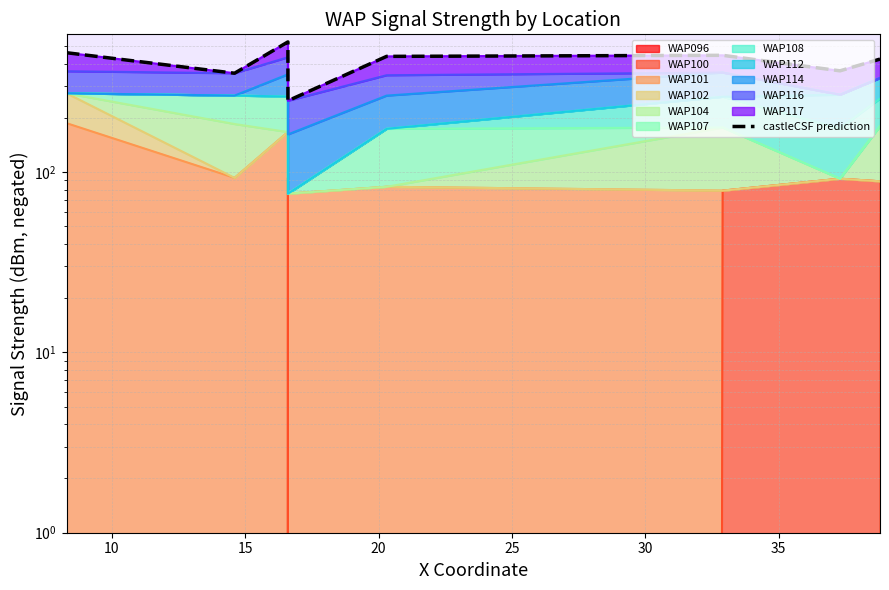

Reading left to right, extract all data points from this chart.

460	354	528	249	439	445	365	424